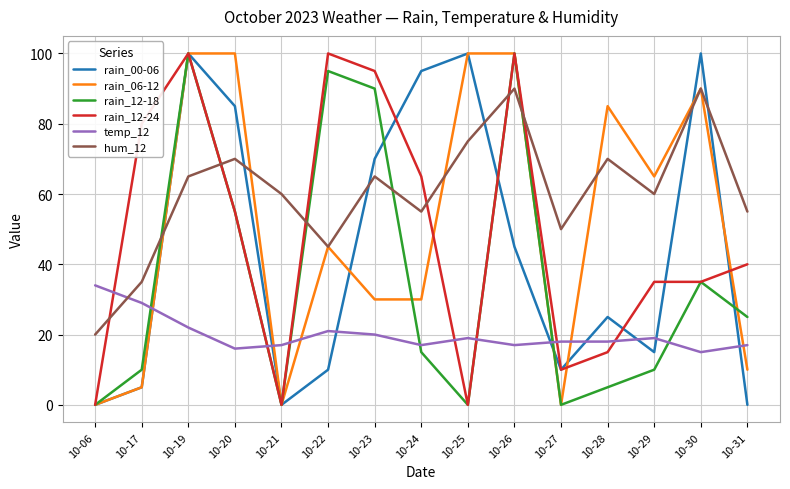

Between which two adjacent categories do temp_12 and rain_06-12 first intersect?

10-17 and 10-19